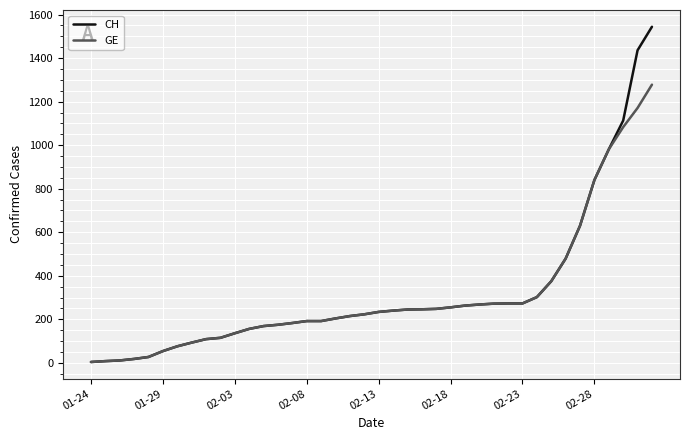

How many series are shown in this chart?

2